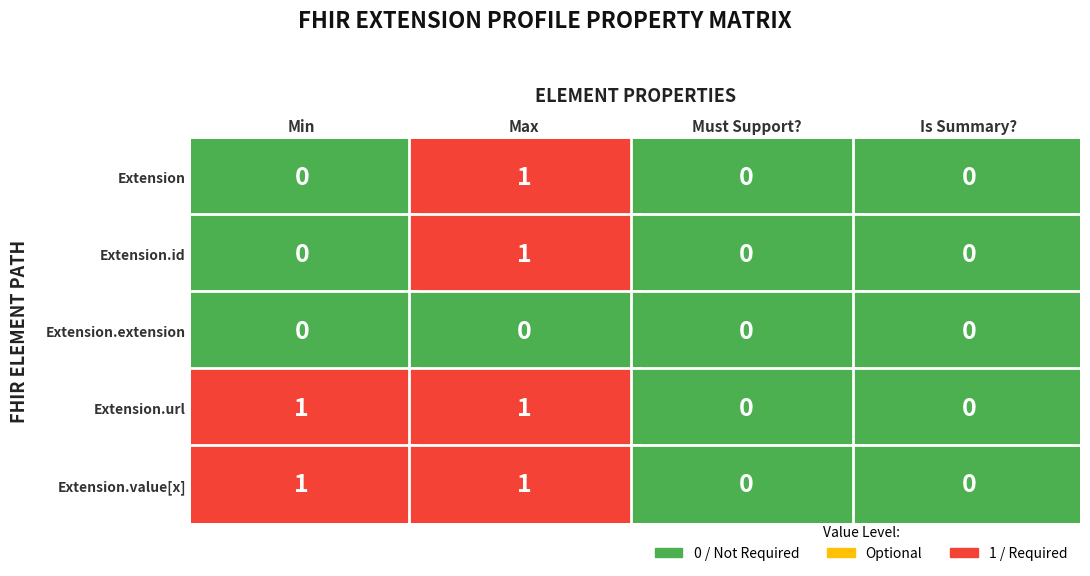

At 1, list the series in order from smallest to largest.

Extension, Extension.id, Extension.extension, Extension.url, Extension.value[x]